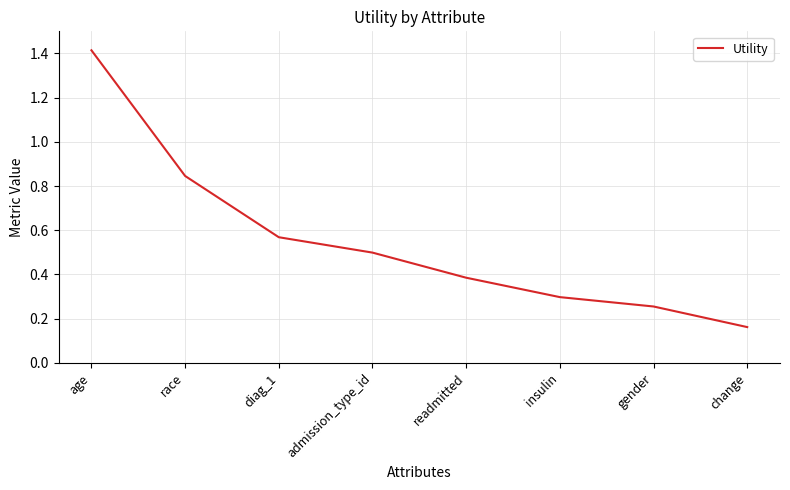

Is this an area chart (filled region under the line)?

No